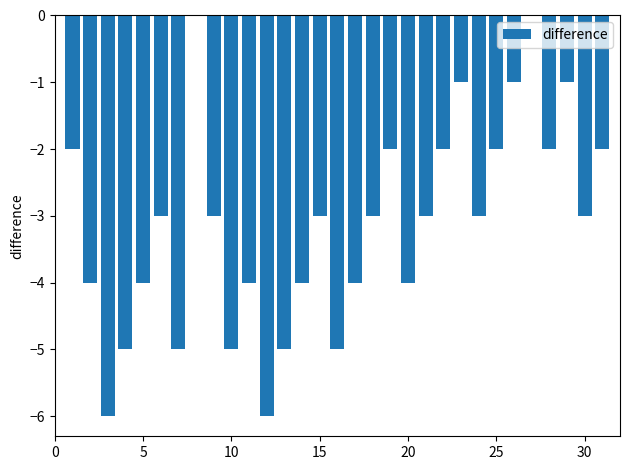

What is the sum of all values?

-97